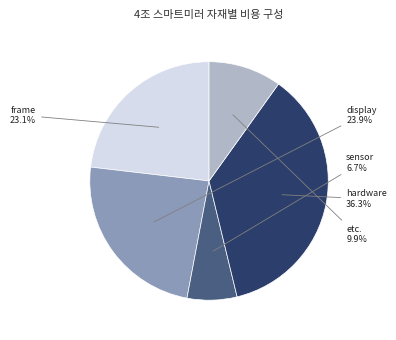

Is there a majority slice in this chart?

No